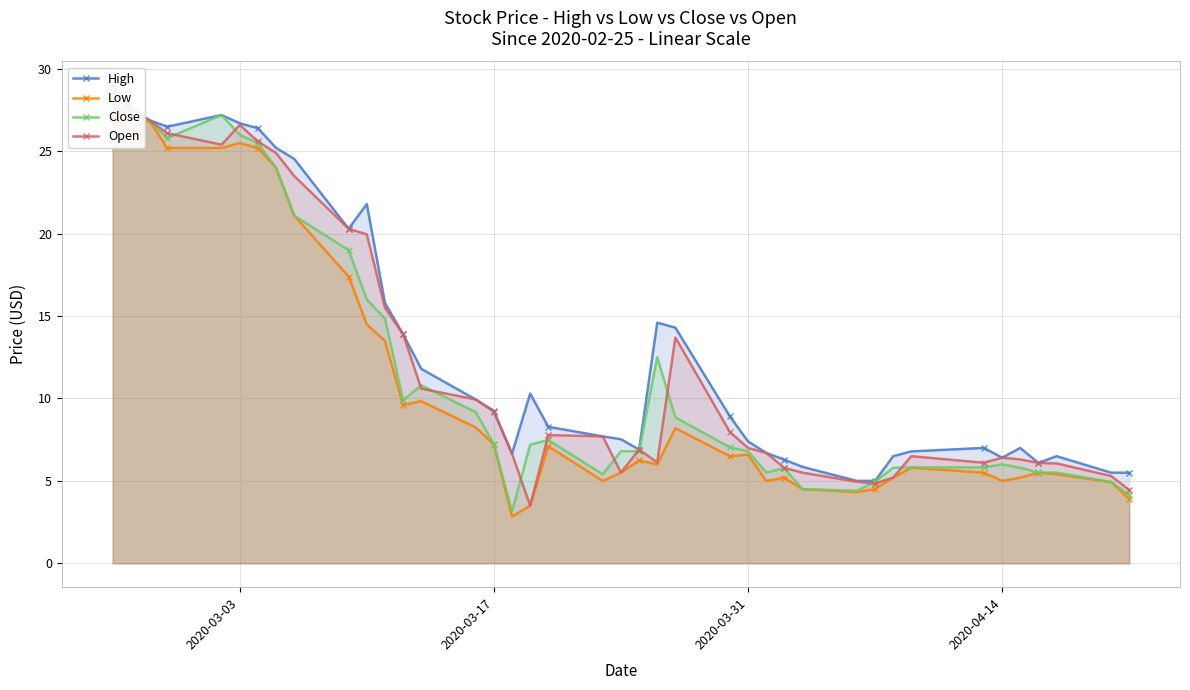

Reading left to right, transcribe all the data shown in this chart.

High: 29.0	27.7	26.9	26.5	27.2	26.7	26.4	25.2	24.5	20.3	21.8	15.8	13.9	11.8	9.9	9.2	6.7	10.3	8.3	7.7	7.5	6.9	14.6	14.3	8.9	7.4	6.7	6.3	5.8	5.0	5.0	6.5	6.8	7.0	6.4	7.0	6.1	6.5	5.5	5.5
Low: 27.1	26.2	26.9	25.2	25.2	25.5	25.2	24.0	21.1	17.4	14.5	13.5	9.6	9.8	8.2	7.2	2.8	3.5	7.1	5.0	5.5	6.2	6.0	8.2	6.5	6.6	5.0	5.2	4.5	4.3	4.5	5.2	5.8	5.5	5.0	5.2	5.5	5.4	4.9	3.9
Close: 27.9	27.0	26.9	25.8	27.2	26.0	25.5	24.0	21.1	19.0	16.0	14.8	9.9	10.8	9.2	7.2	3.1	7.2	7.5	5.4	6.8	6.8	12.5	8.8	7.0	6.8	5.5	5.8	4.5	4.4	5.0	5.8	5.8	5.8	6.0	5.8	5.5	5.5	4.9	4.2
Open: 28.6	27.4	26.9	26.1	25.4	26.6	25.6	24.9	23.5	20.3	20.0	15.5	13.9	10.6	9.9	9.2	6.7	3.5	7.8	7.7	5.5	6.9	6.1	13.7	8.0	7.0	6.7	5.8	5.5	5.0	4.8	5.2	6.5	6.1	6.4	6.3	6.1	6.1	5.3	4.5